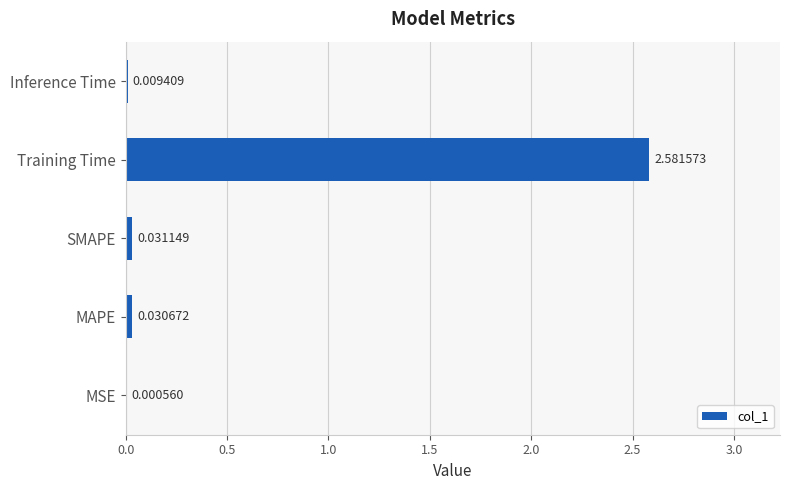

Which has a higher value, MAPE or MSE?

MAPE